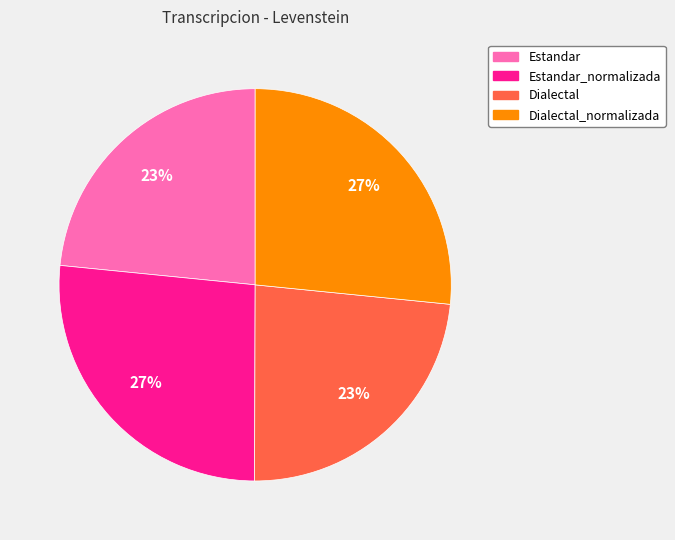

To the nearest percent, what is the average slice percentage?

25%